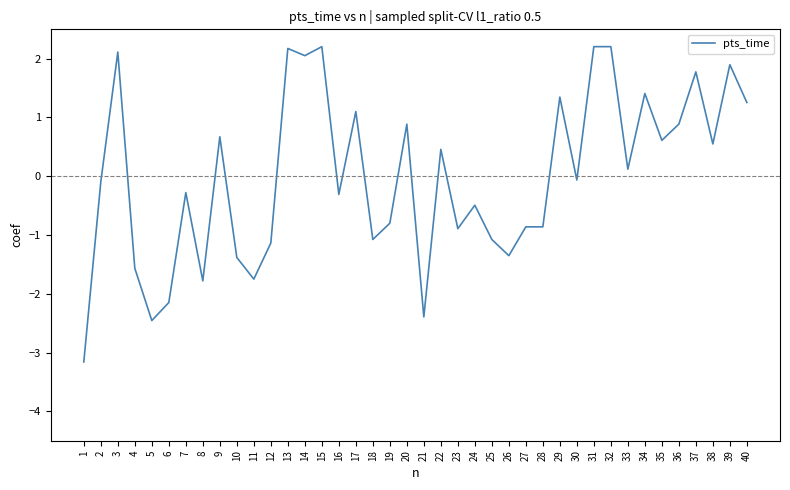

The chart shows a value of 0.2 at 22. True or false?

False